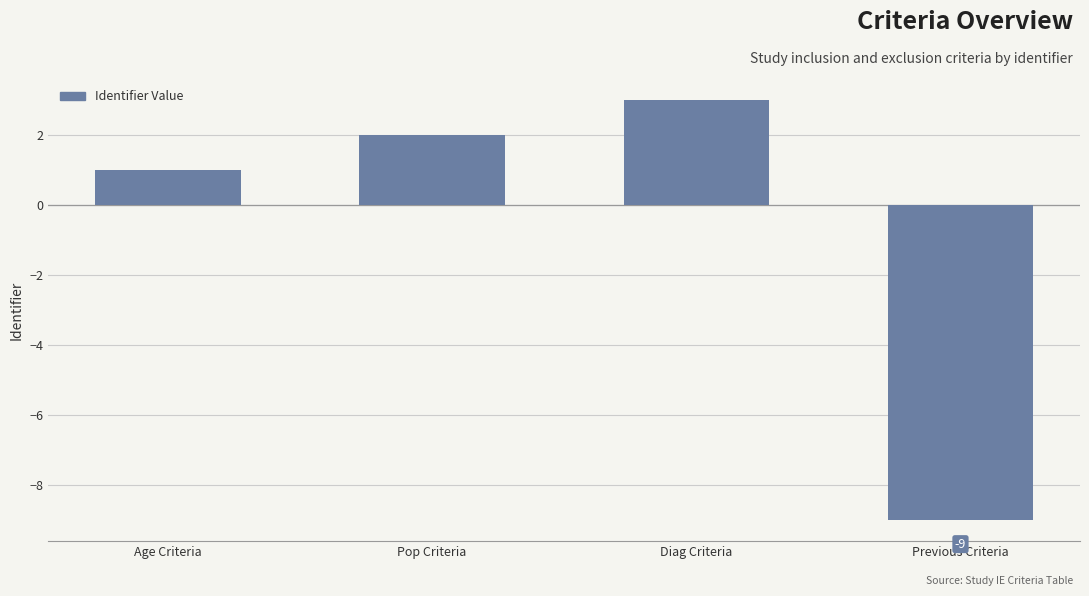

At which label is the value closest to -3?

Age Criteria